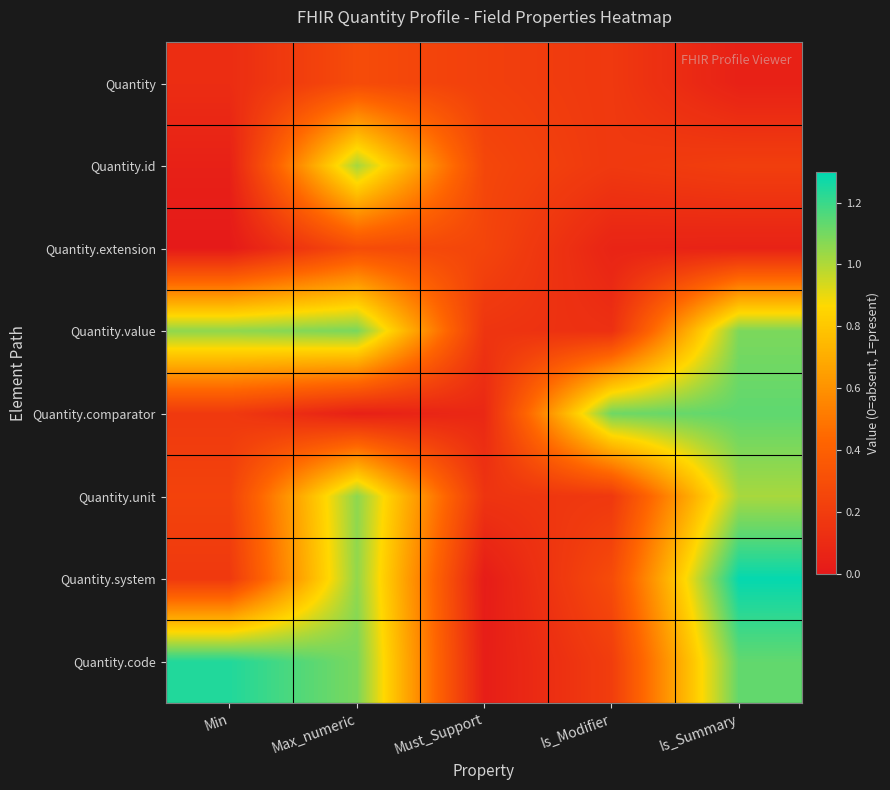

Reading left to right, list all the values displayed in this chart.

Quantity: Min=0.1	Max_numeric=0.3	Must_Support=0.2	Is_Modifier=0.2	Is_Summary=0.0
Quantity.id: Min=0.0	Max_numeric=1.0	Must_Support=0.3	Is_Modifier=0.2	Is_Summary=0.2
Quantity.extension: Min=0.0	Max_numeric=0.3	Must_Support=0.2	Is_Modifier=0.1	Is_Summary=0.1
Quantity.value: Min=1.1	Max_numeric=1.1	Must_Support=0.2	Is_Modifier=0.1	Is_Summary=1.1
Quantity.comparator: Min=0.2	Max_numeric=0.0	Must_Support=0.1	Is_Modifier=1.1	Is_Summary=1.1
Quantity.unit: Min=0.2	Max_numeric=1.1	Must_Support=0.2	Is_Modifier=0.2	Is_Summary=1.0
Quantity.system: Min=0.2	Max_numeric=1.1	Must_Support=0.0	Is_Modifier=0.3	Is_Summary=1.3
Quantity.code: Min=1.2	Max_numeric=1.1	Must_Support=0.0	Is_Modifier=0.2	Is_Summary=1.1